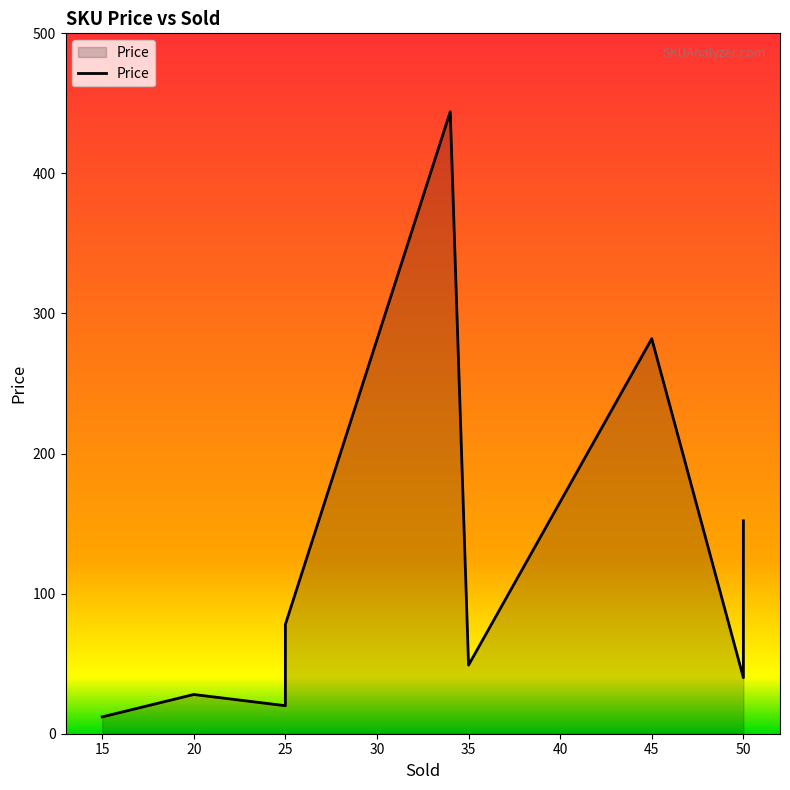

Where does the data first go above 49?

25